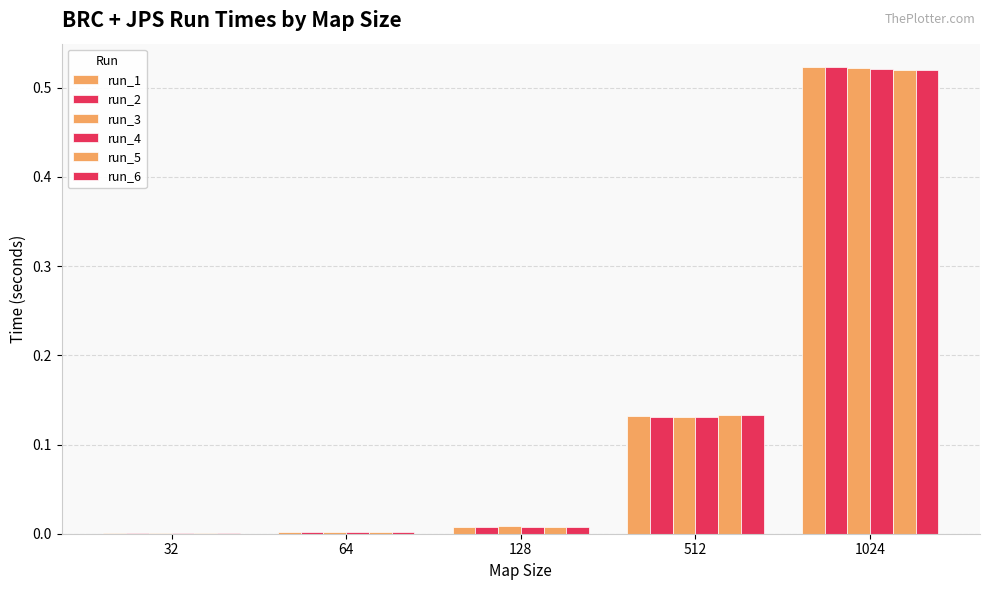

Rank the series by their maximum value, from lowest to highest.

run_6, run_5, run_4, run_3, run_2, run_1